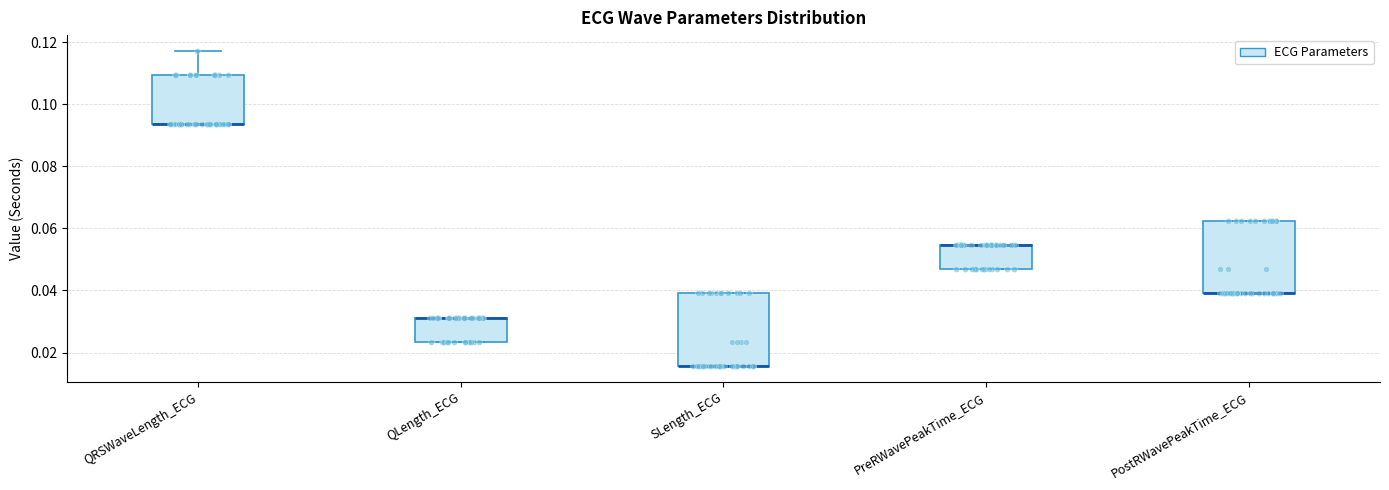

Where is the lower edge of the box for QLength_ECG on the y-axis? The values are not printed on the chart, so give them approximately, as read against the axis.

0.024